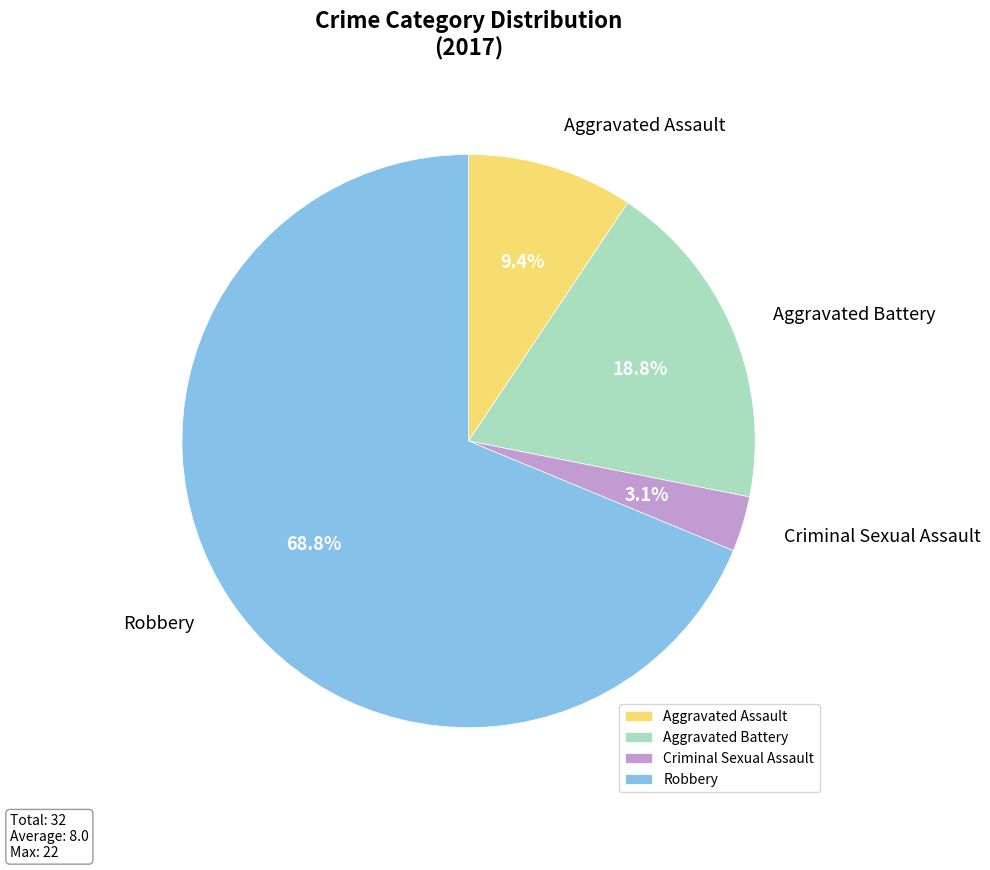

To the nearest percent, what is the difference between the largest and smallest slice percentages?

66%